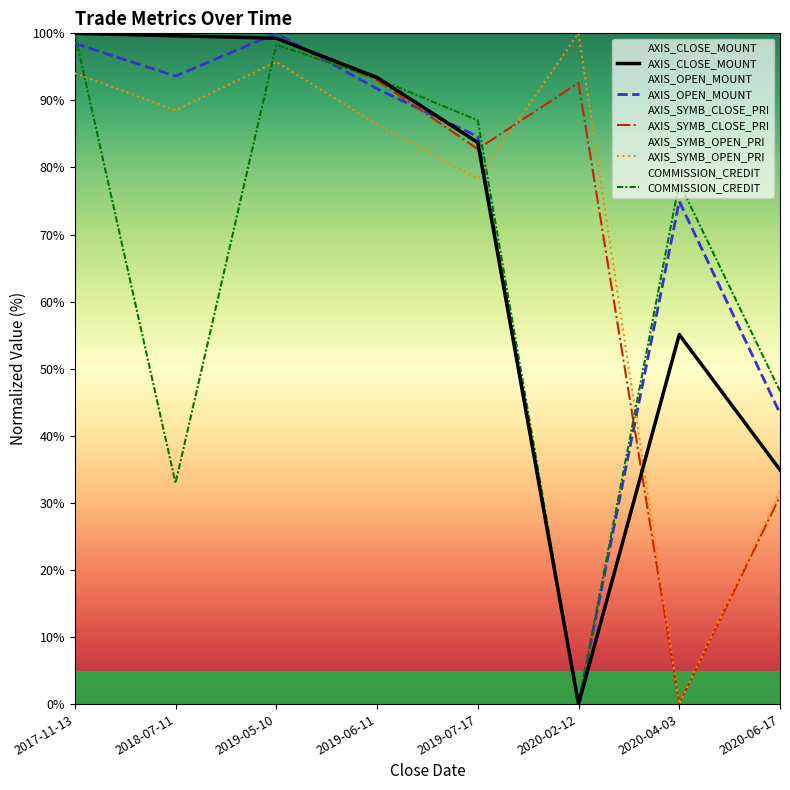

How many lines are shown in the chart?

5